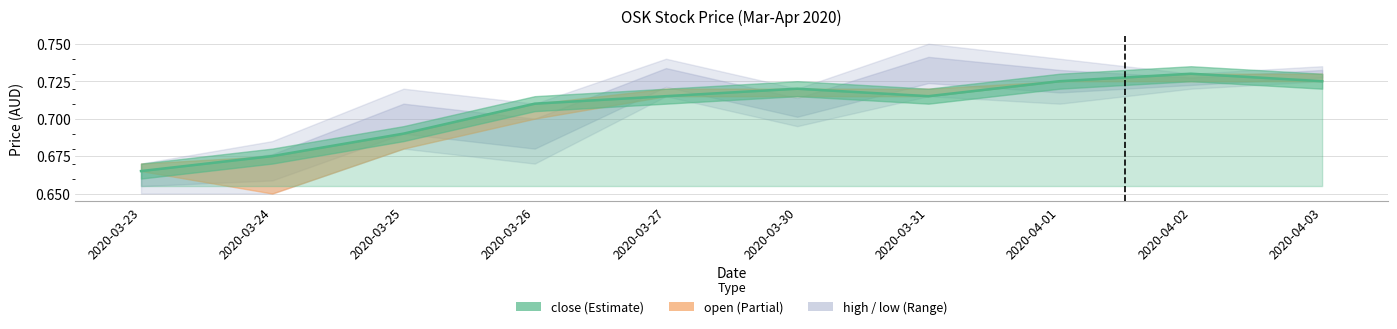

Reading left to right, extract all data points from this chart.

0.7	0.7	0.7	0.7	0.7	0.7	0.7	0.7	0.7	0.7